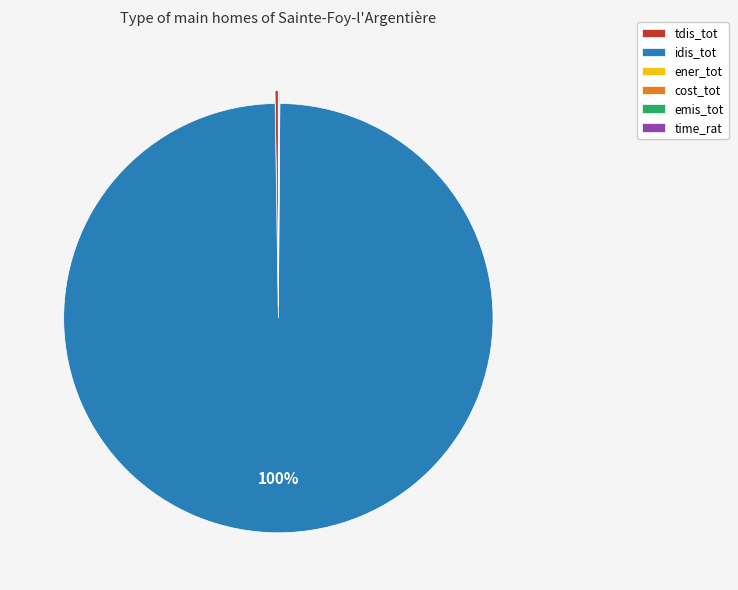

What is the largest slice in the pie chart?

idis_tot